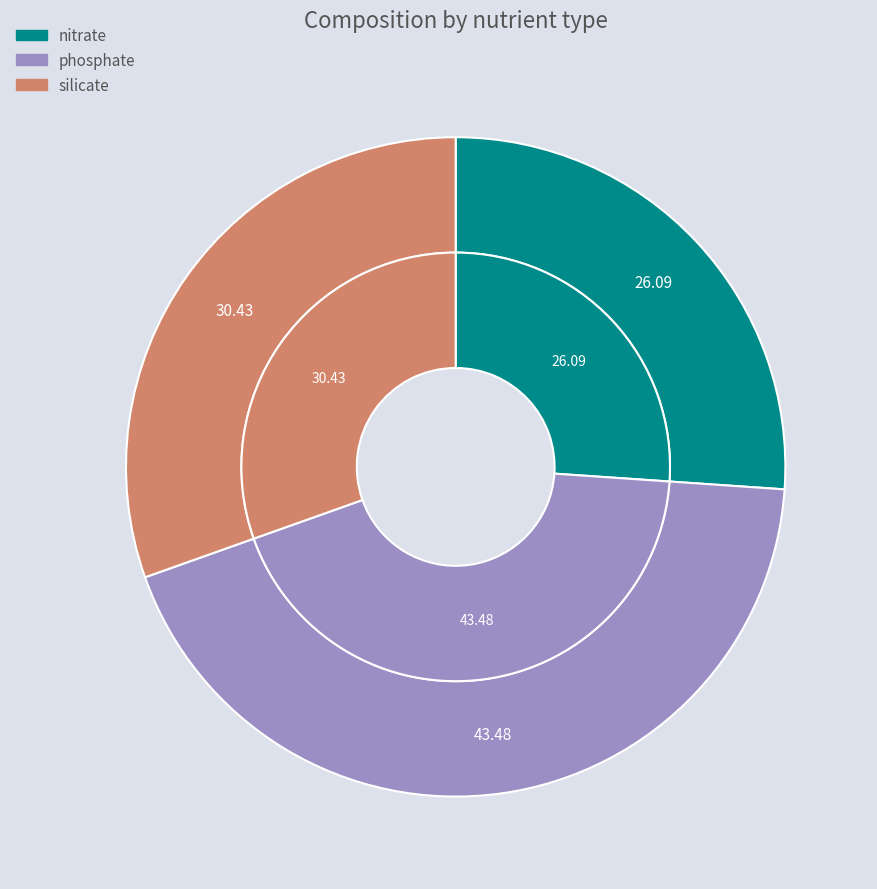

Which slice is the largest?

phosphate